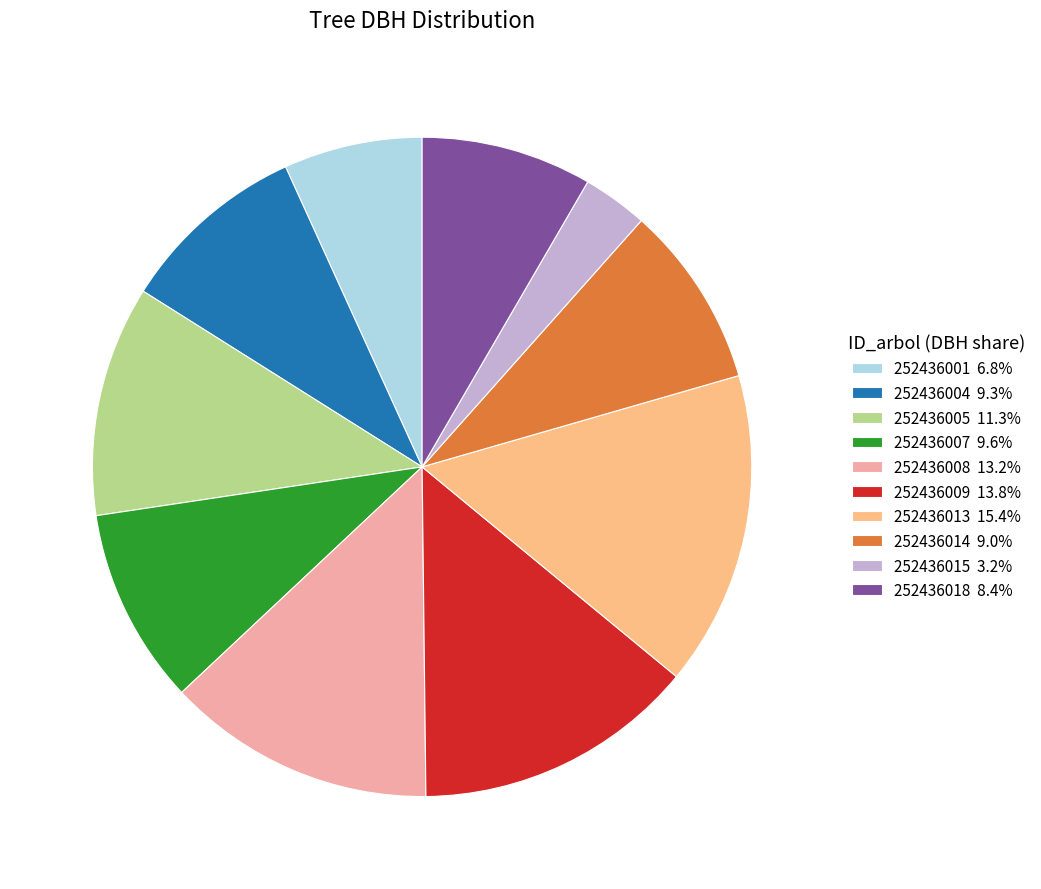

Does 252436013 15.4% represent more than half of the total?

No